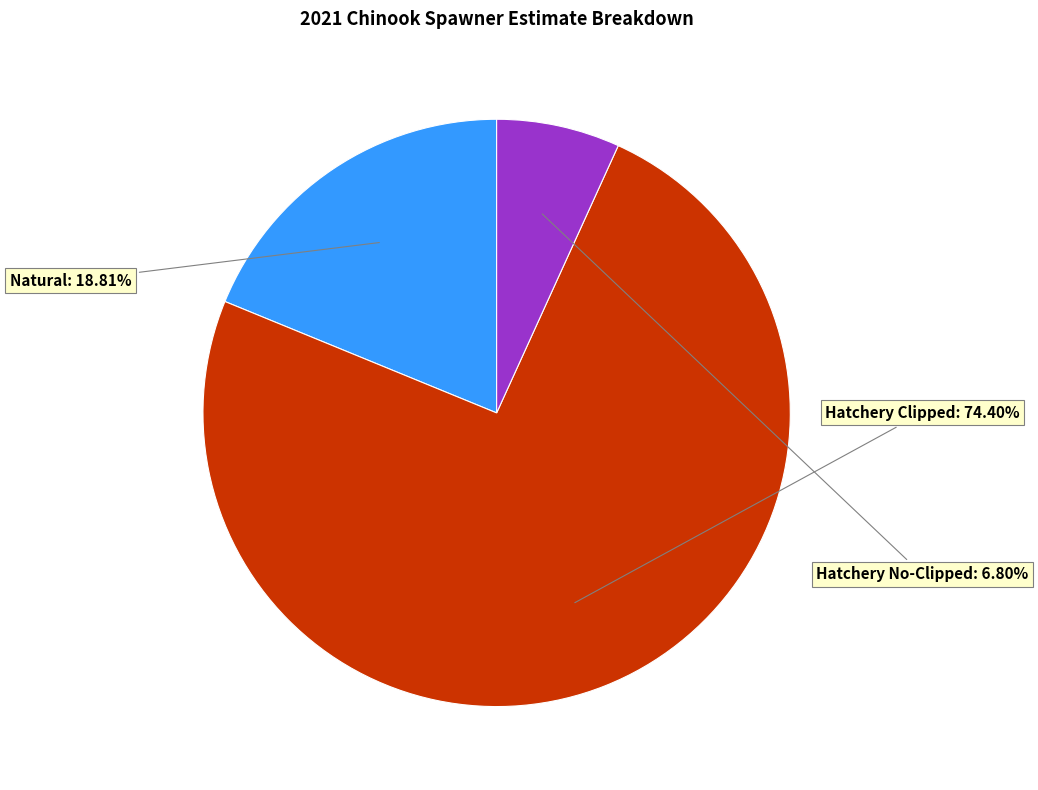

Is there a majority slice in this chart?

Yes